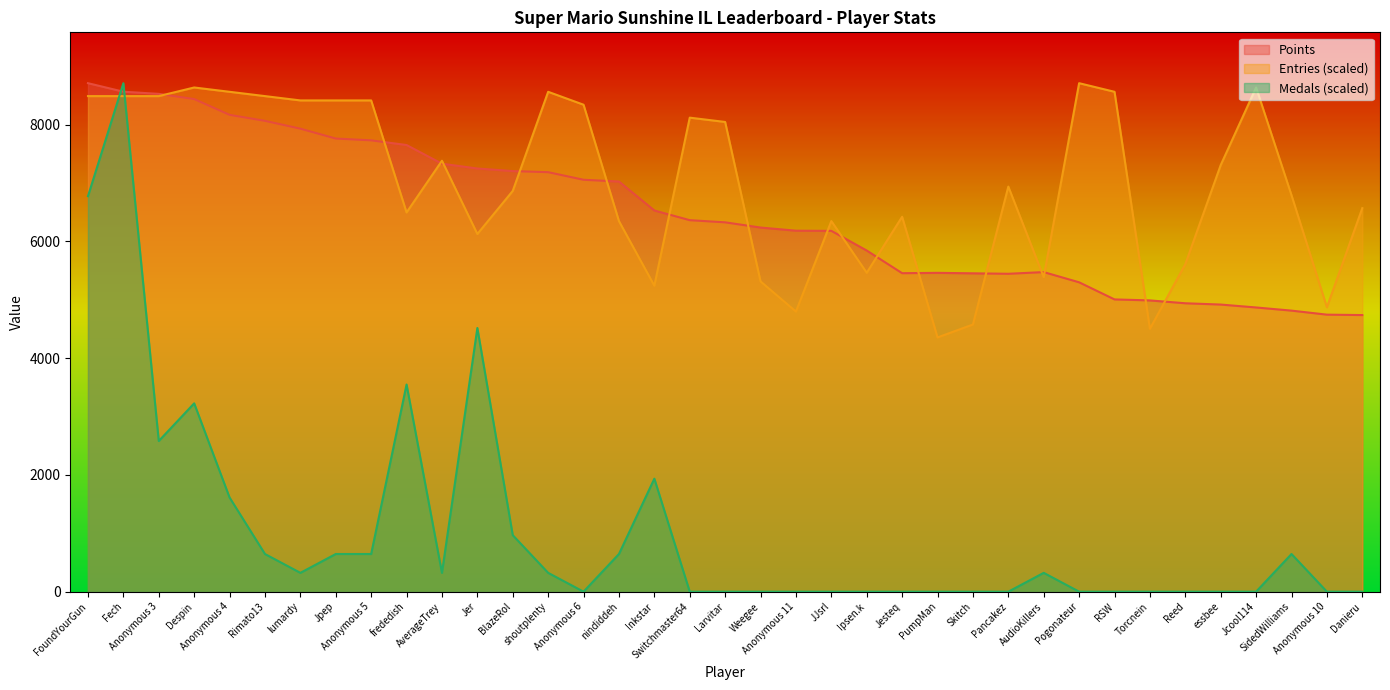

Which series has the largest total across all categories?

Entries (scaled)